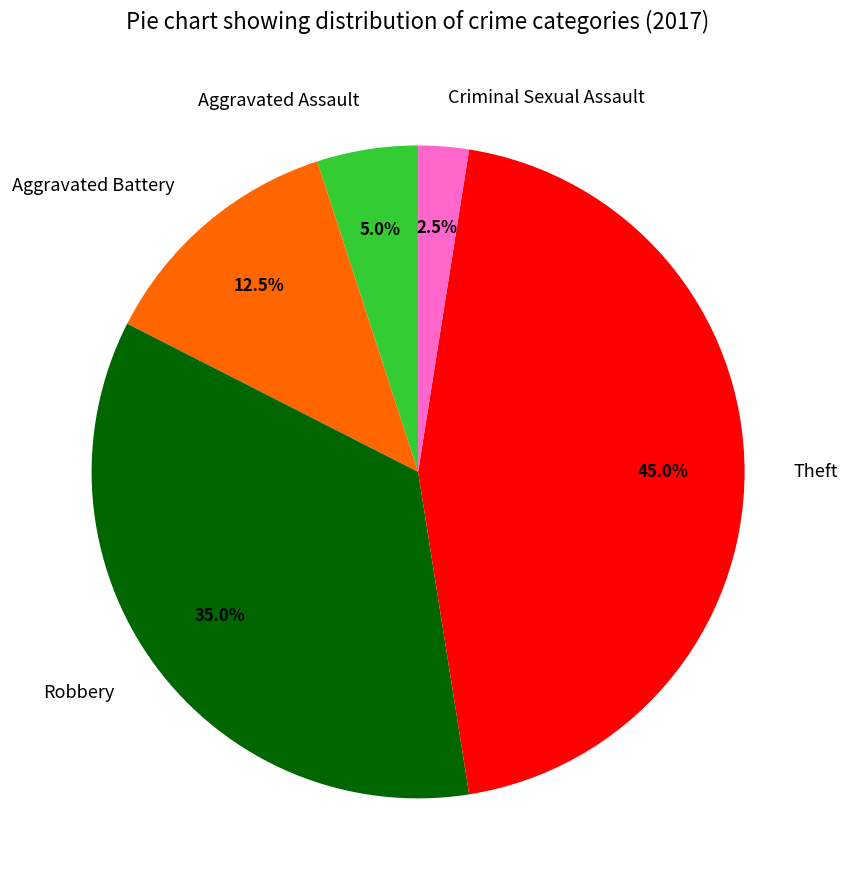

What is the largest slice in the pie chart?

Theft